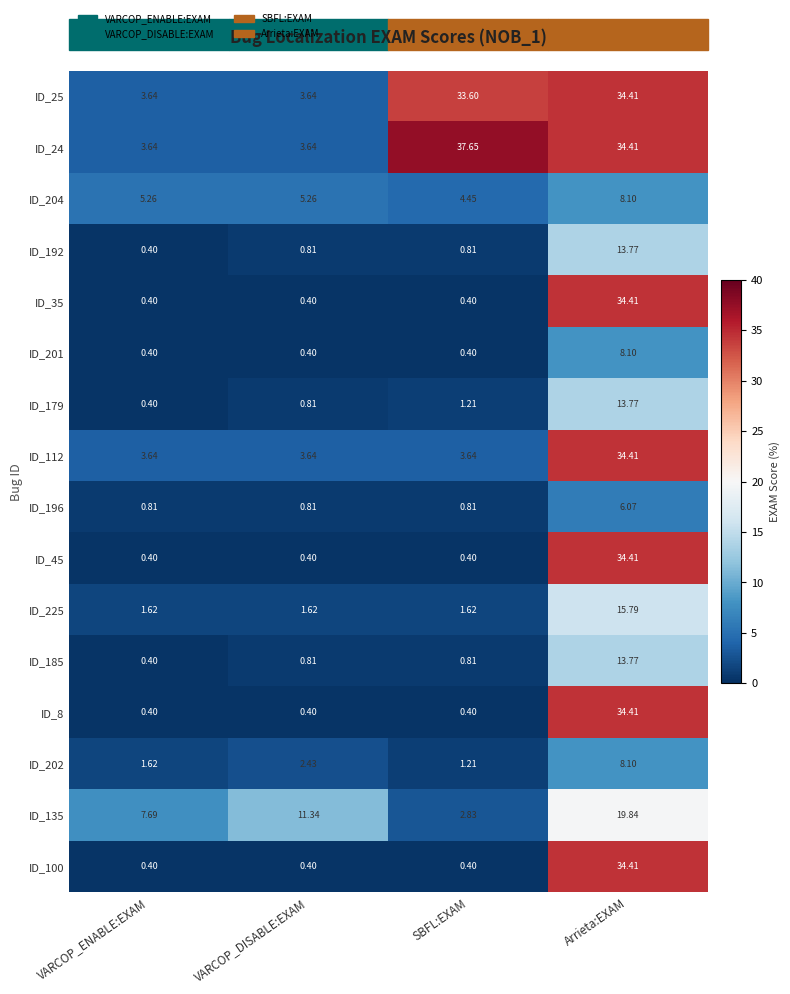

What is the total value across all series at VARCOP_ENABLE:EXAM?

31.1